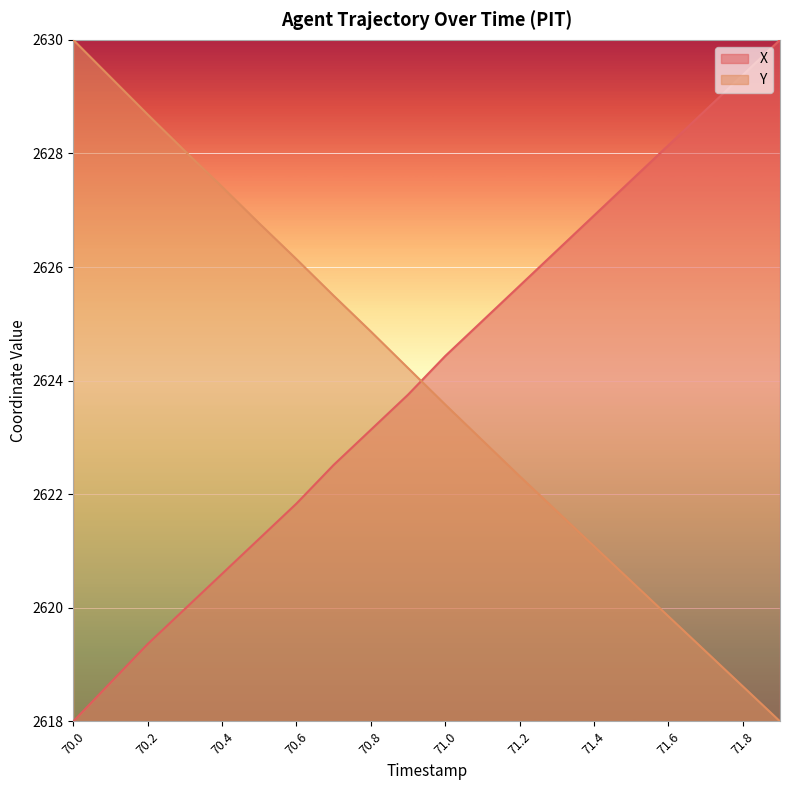

List the series in order of their peak value, lowest first.

X, Y